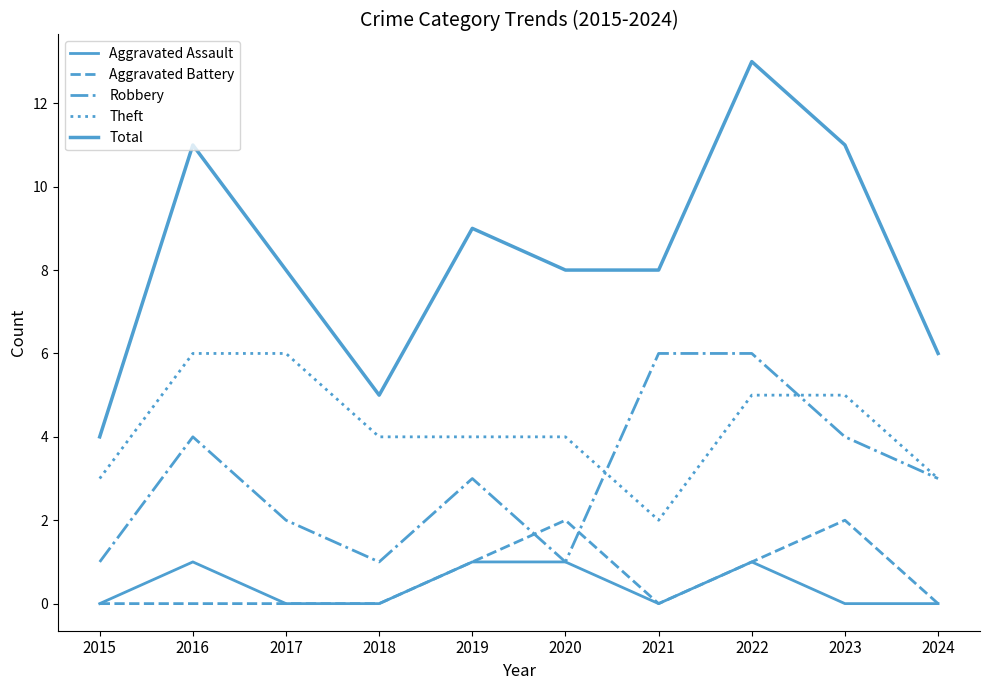

Reading left to right, extract all data points from this chart.

Aggravated Assault: 0	1	0	0	1	1	0	1	0	0
Aggravated Battery: 0	0	0	0	1	2	0	1	2	0
Robbery: 1	4	2	1	3	1	6	6	4	3
Theft: 3	6	6	4	4	4	2	5	5	3
Total: 4	11	8	5	9	8	8	13	11	6